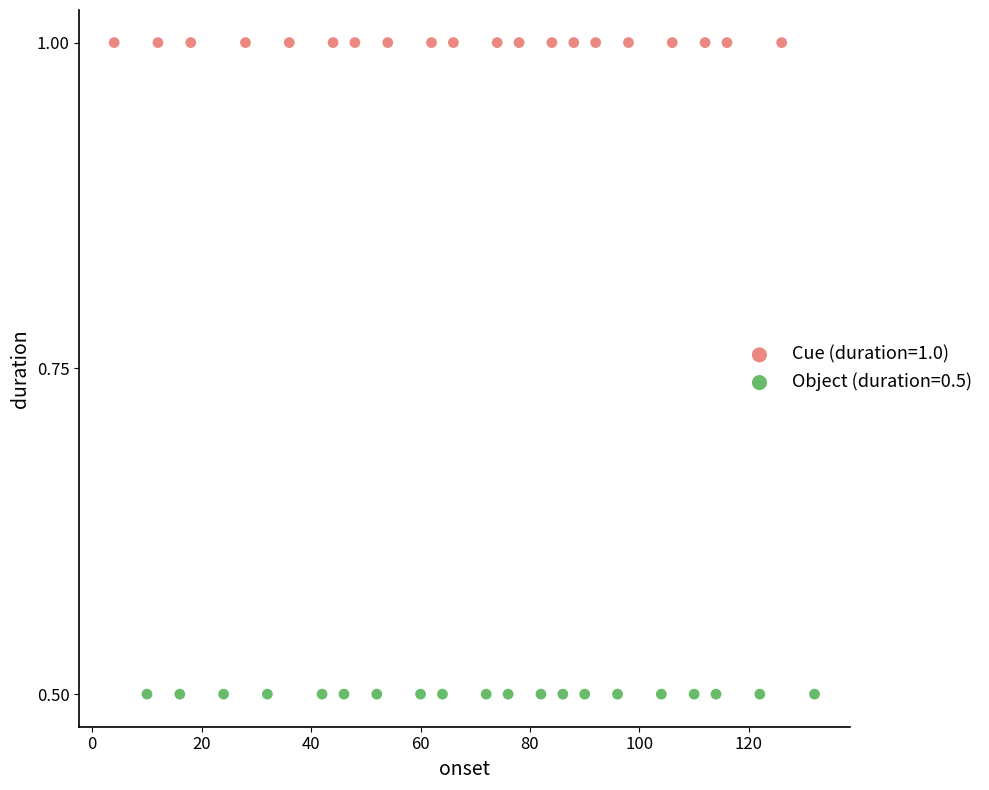

Which series contains the highest Y value?

Cue (duration=1.0)